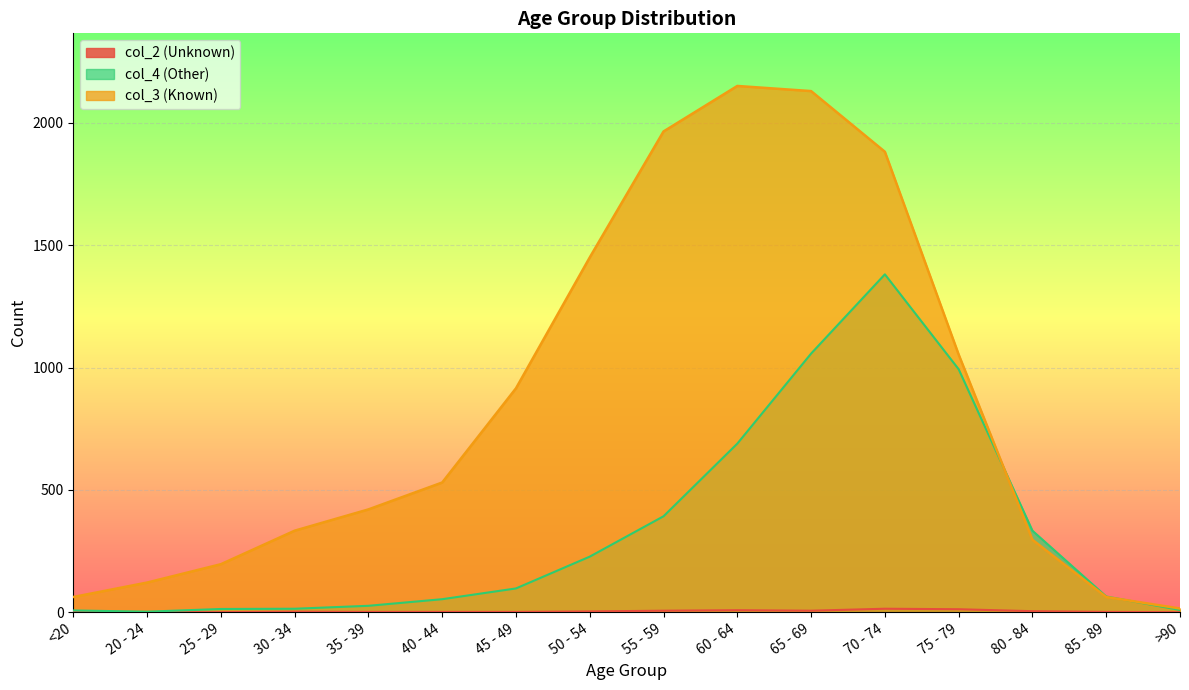

Reading left to right, list all the values displayed in this chart.

col_2 (Unknown): <20=1	20 - 24=0	25 - 29=0	30 - 34=2	35 - 39=1	40 - 44=1	45 - 49=1	50 - 54=3	55 - 59=6	60 - 64=8	65 - 69=6	70 - 74=14	75 - 79=12	80 - 84=4	85 - 89=1	>90=0
col_3 (Known): <20=62	20 - 24=121	25 - 29=196	30 - 34=333	35 - 39=420	40 - 44=530	45 - 49=915	50 - 54=1450	55 - 59=1965	60 - 64=2151	65 - 69=2130	70 - 74=1882	75 - 79=1053	80 - 84=296	85 - 89=62	>90=15
col_4 (Other): <20=7	20 - 24=2	25 - 29=13	30 - 34=14	35 - 39=26	40 - 44=53	45 - 49=97	50 - 54=227	55 - 59=392	60 - 64=689	65 - 69=1057	70 - 74=1381	75 - 79=993	80 - 84=333	85 - 89=64	>90=9